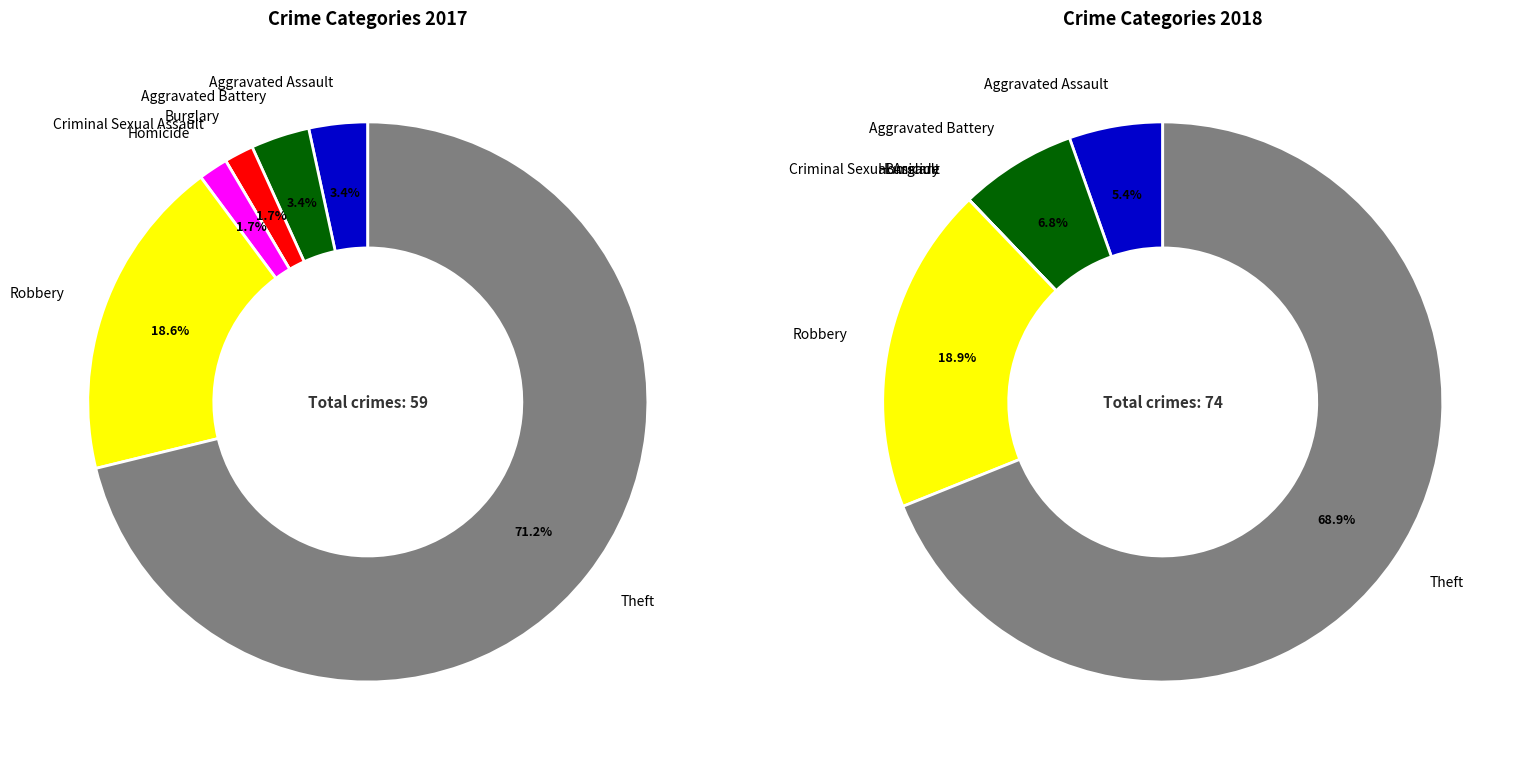

How many segments does this pie chart have?

7